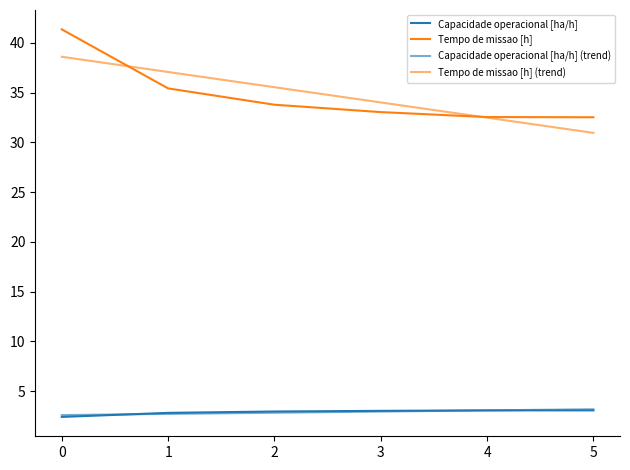

Does the chart have visible grid lines?

No